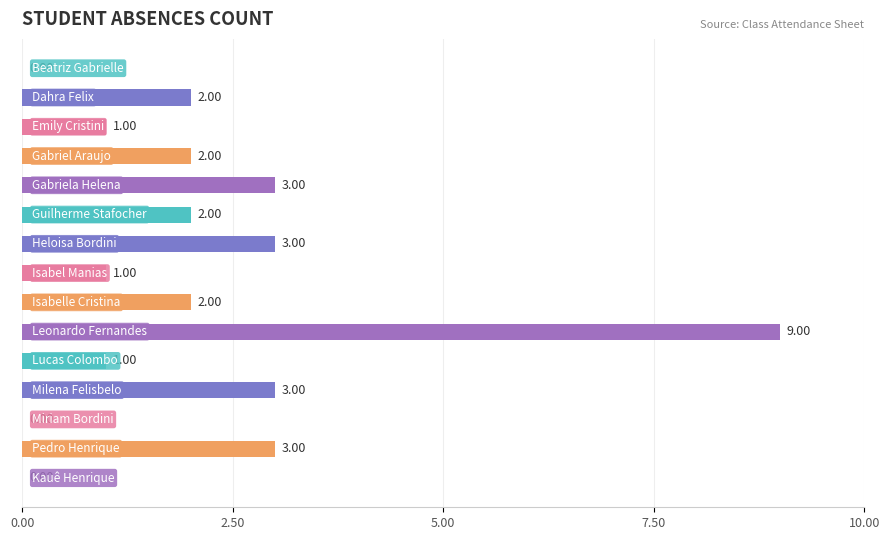

Are the bars horizontal?

Yes